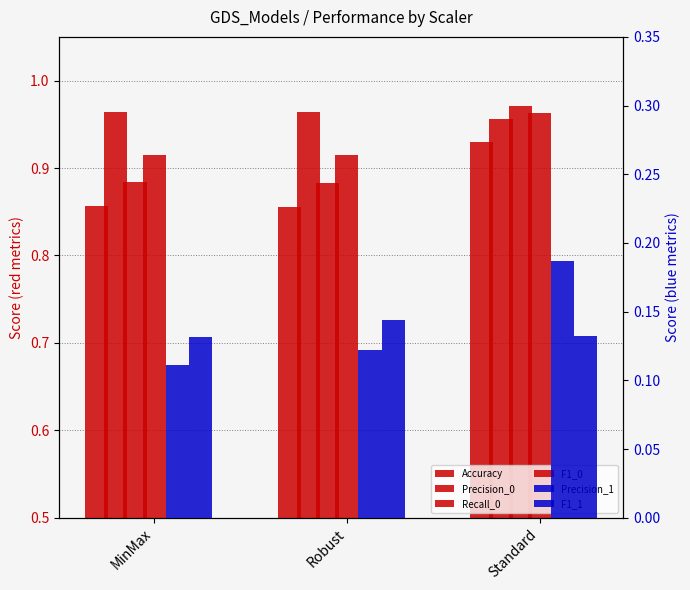

What is the sum of all Precision_0 values?

2.9